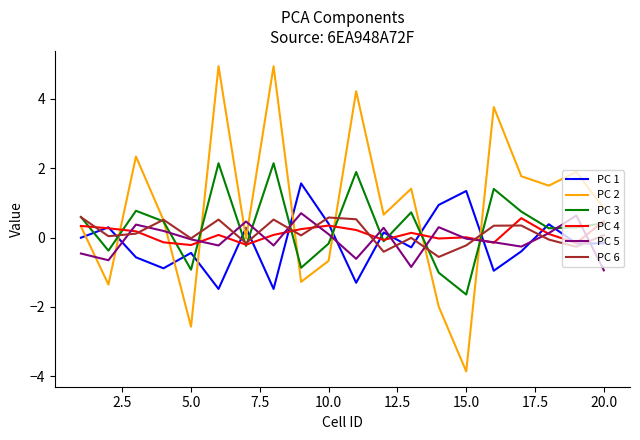

What is the sum of all PC 6 values?

2.5